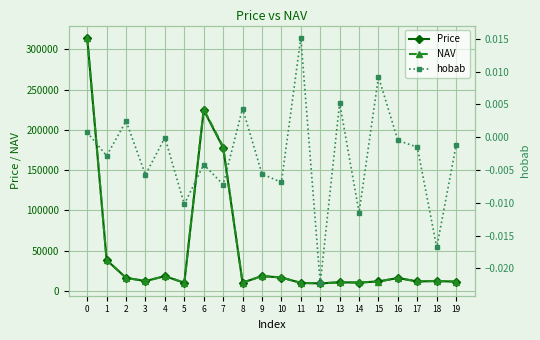

List the series in order of their peak value, lowest first.

hobab, NAV, Price